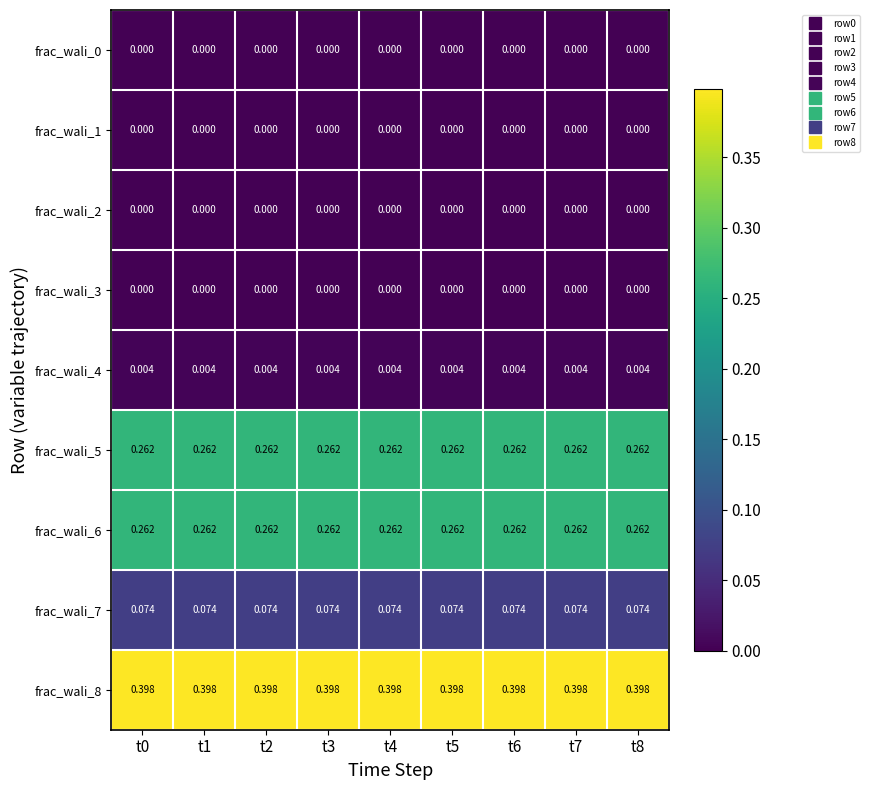

Count the number of categories in the chart.

9